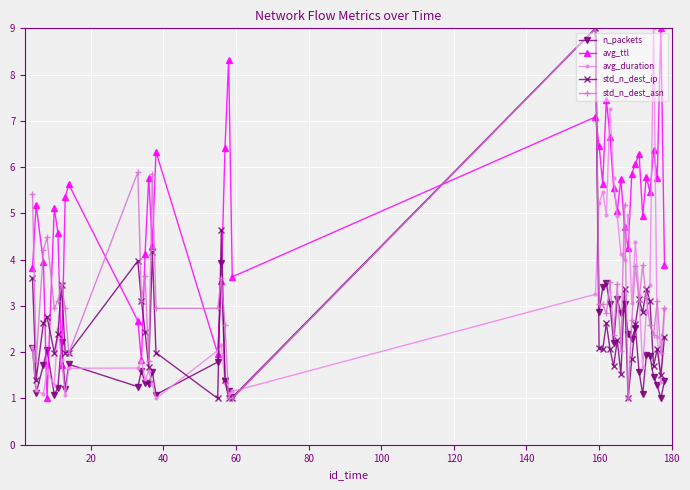

Count the number of data series in this chart.

5